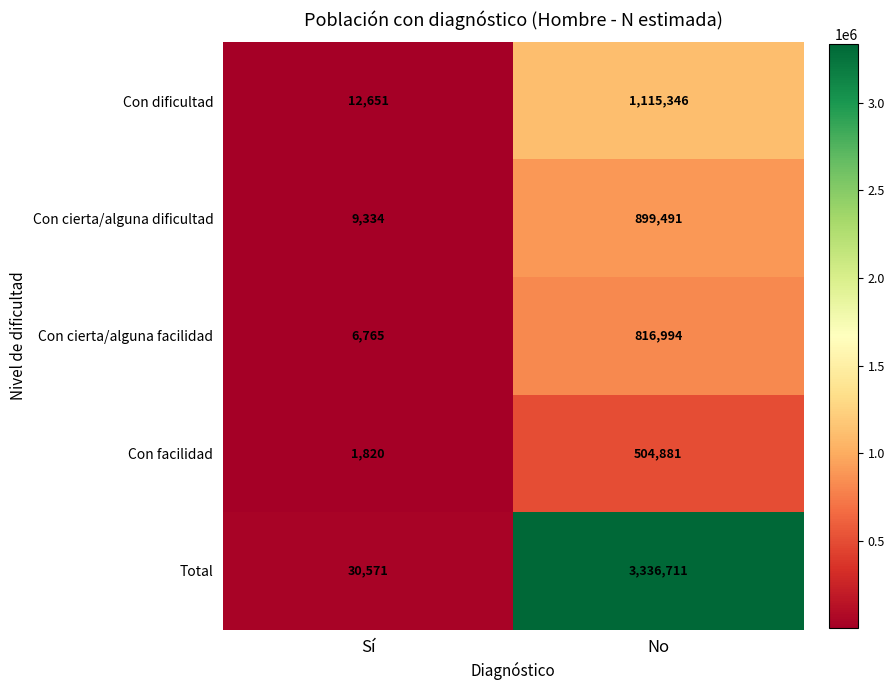

True or false: Con cierta/alguna dificultad has a value of 1595641 at No.

False